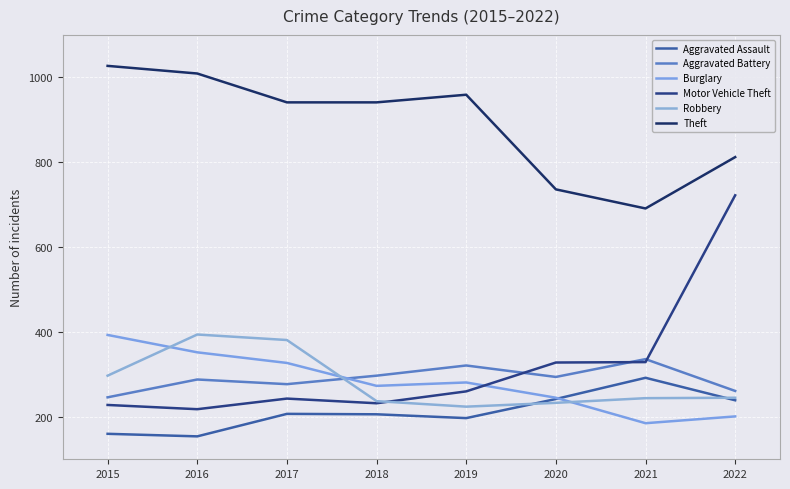

At which category is the sum across all series the highest?

2022